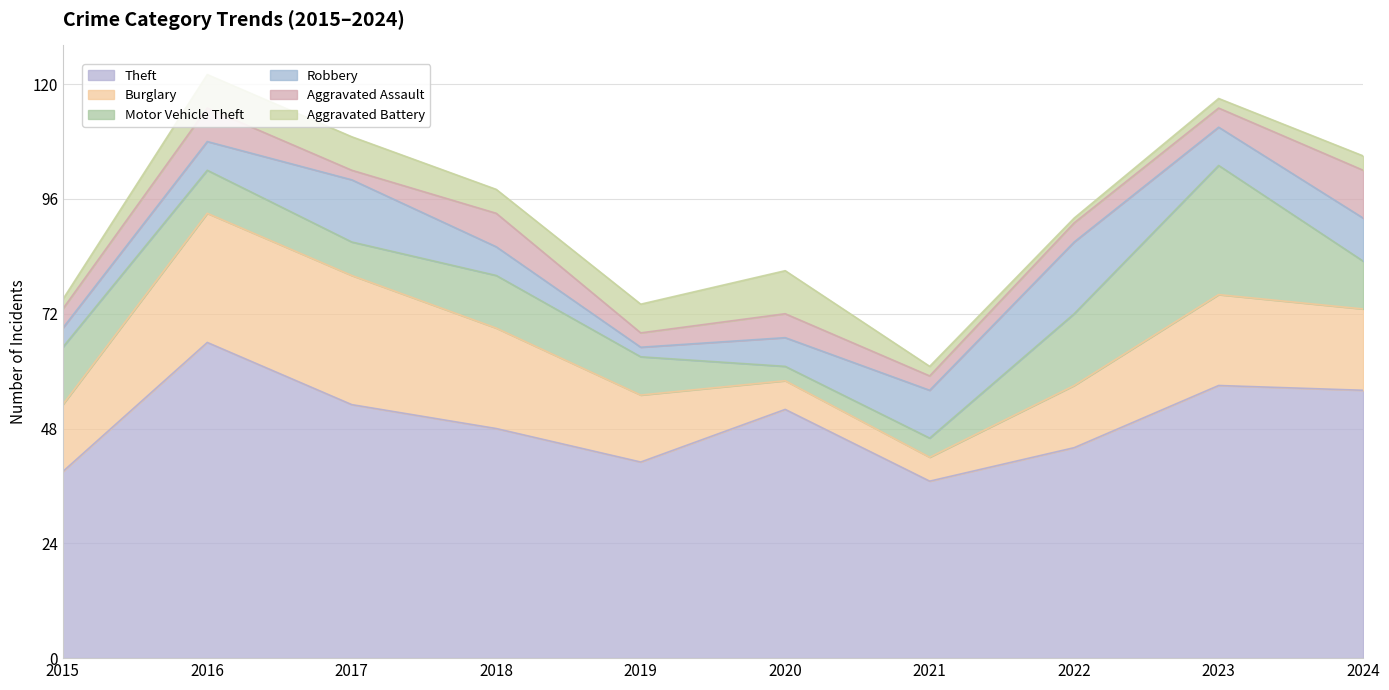

Rank the series by their maximum value, from lowest to highest.

Aggravated Battery, Aggravated Assault, Robbery, Burglary, Motor Vehicle Theft, Theft